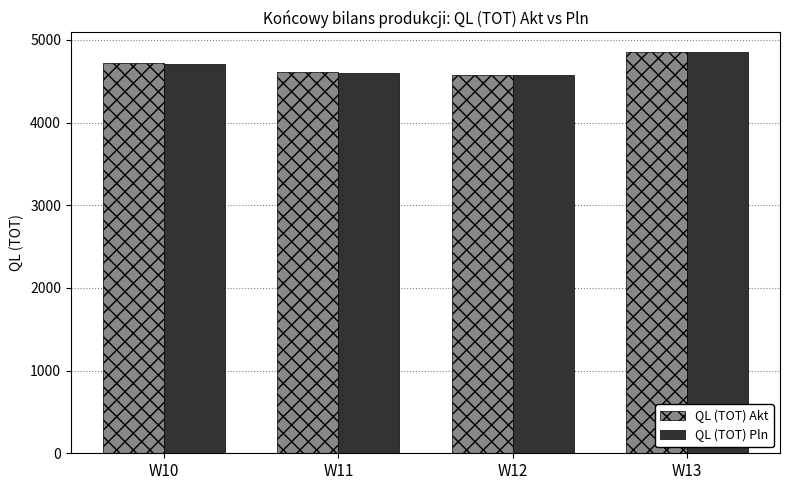

Between W10 and W11, which series saw the biggest shift?

QL (TOT) Pln